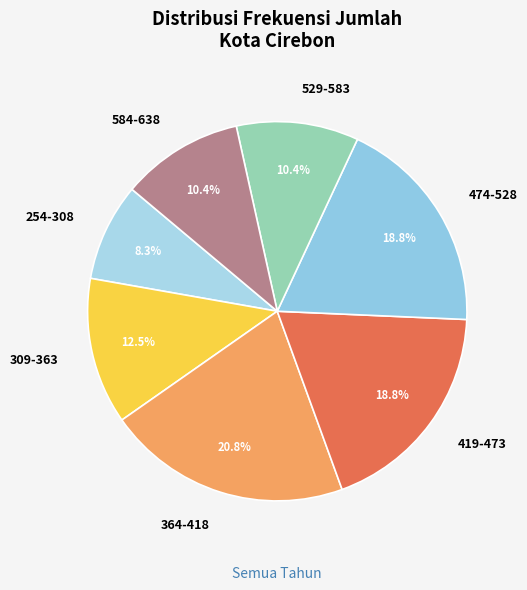

Which category has the biggest portion of the pie?

364-418